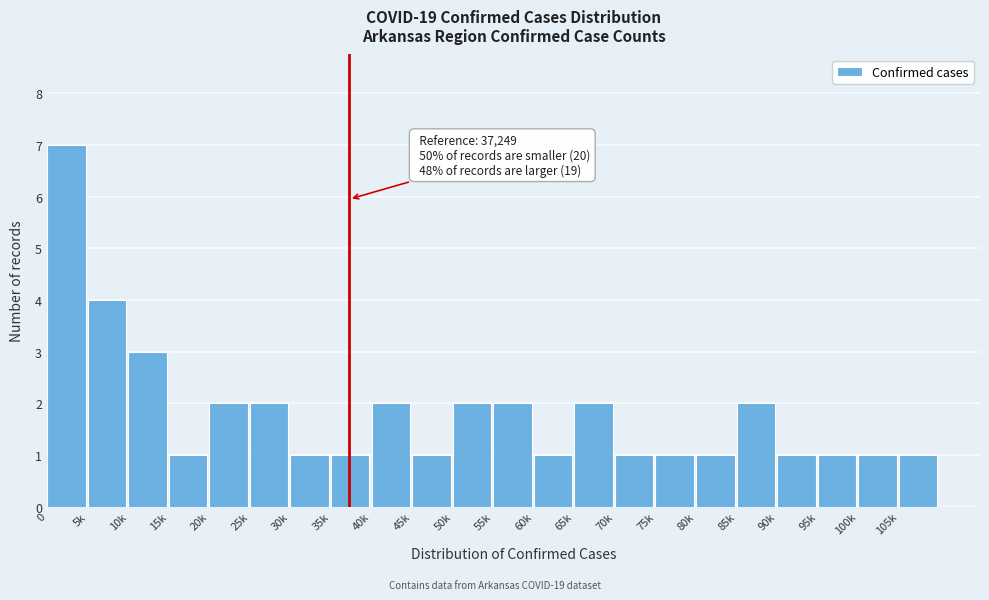

Reading left to right, extract all data points from this chart.

0=7	5k=4	10k=3	15k=1	20k=2	25k=2	30k=1	35k=1	40k=2	45k=1	50k=2	55k=2	60k=1	65k=2	70k=1	75k=1	80k=1	85k=2	90k=1	95k=1	100k=1	105k=1